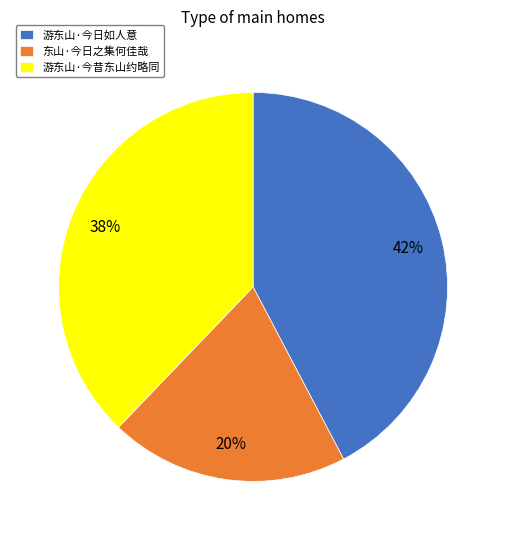

To the nearest percent, what is the difference between the largest and smallest slice percentages?

22%